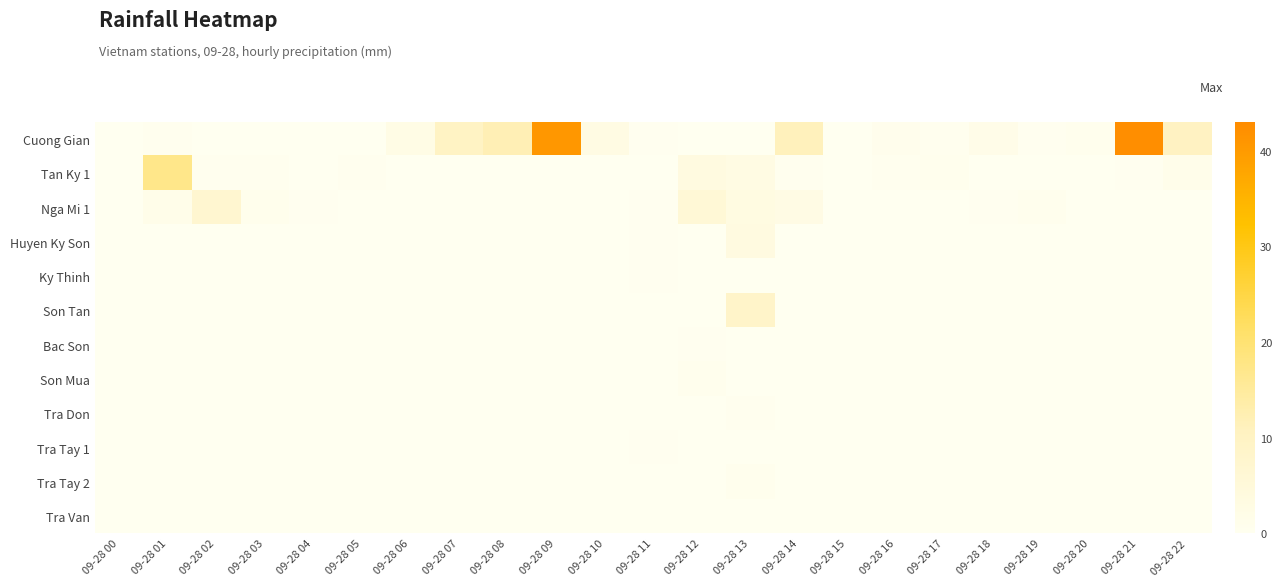

Which series has the largest range (max minus min)?

Cuong Gian